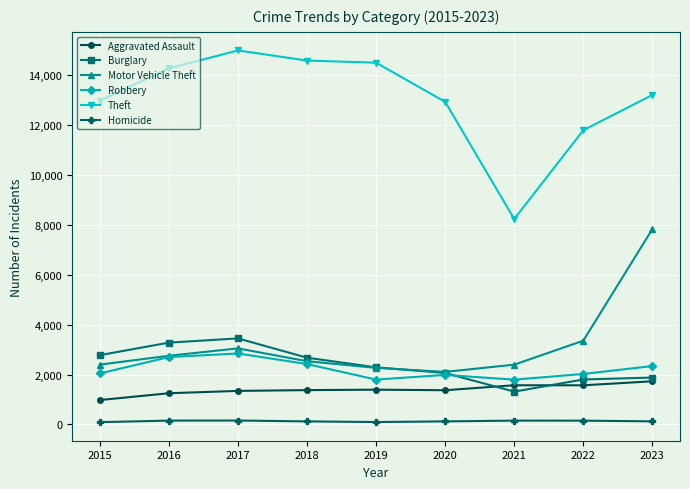

What is the difference between the maximum and minimum values in the Aggravated Assault series?

751